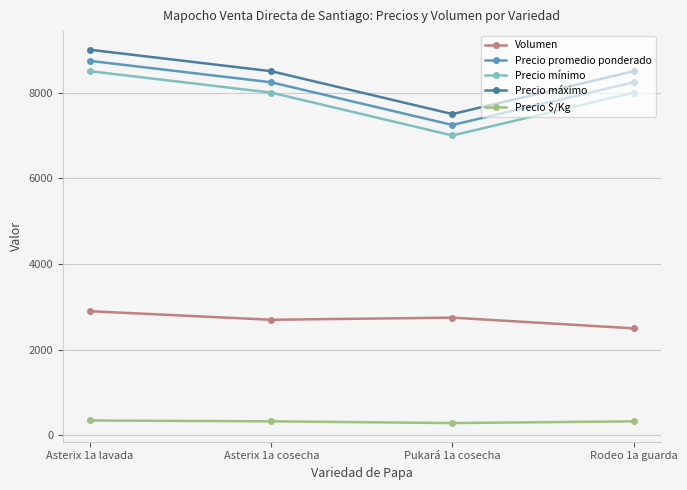

What is the difference between the Volumen values at Asterix 1a lavada and Pukará 1a cosecha?

150